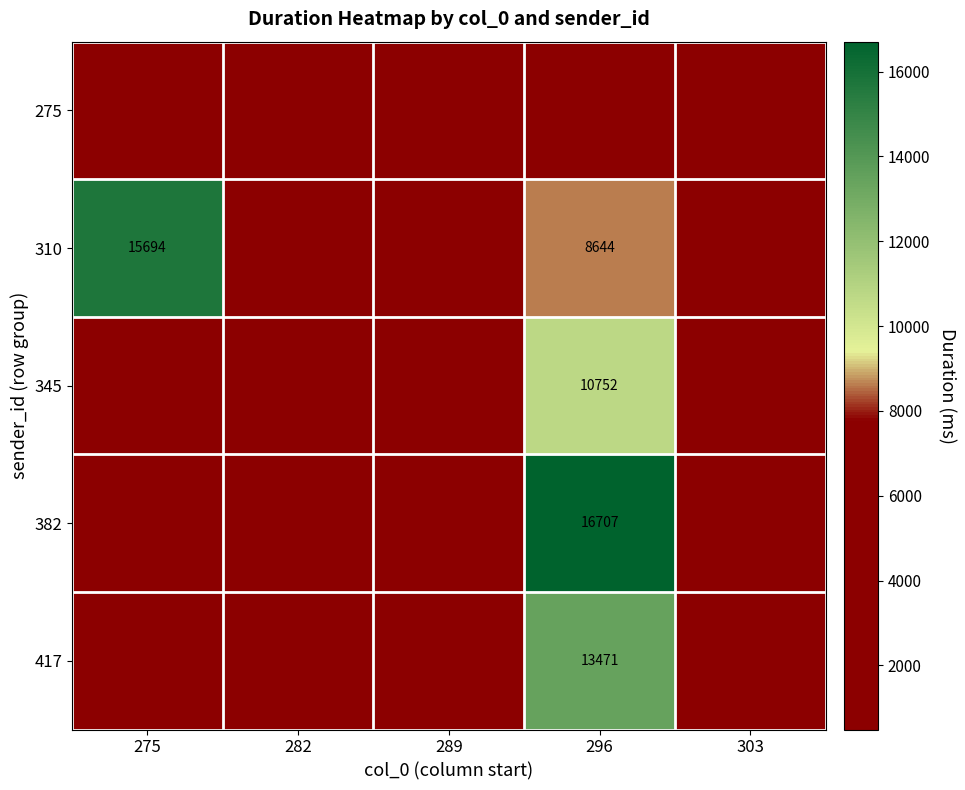

The 345 series shows 10752 at 296. True or false?

True